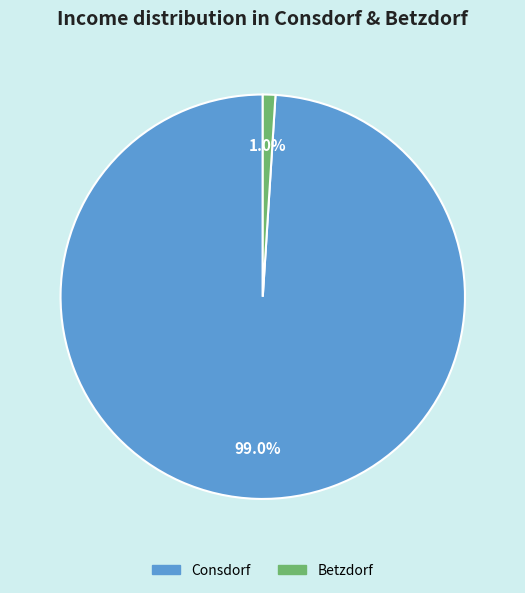

How much of the chart is everything except Consdorf?

1.0%